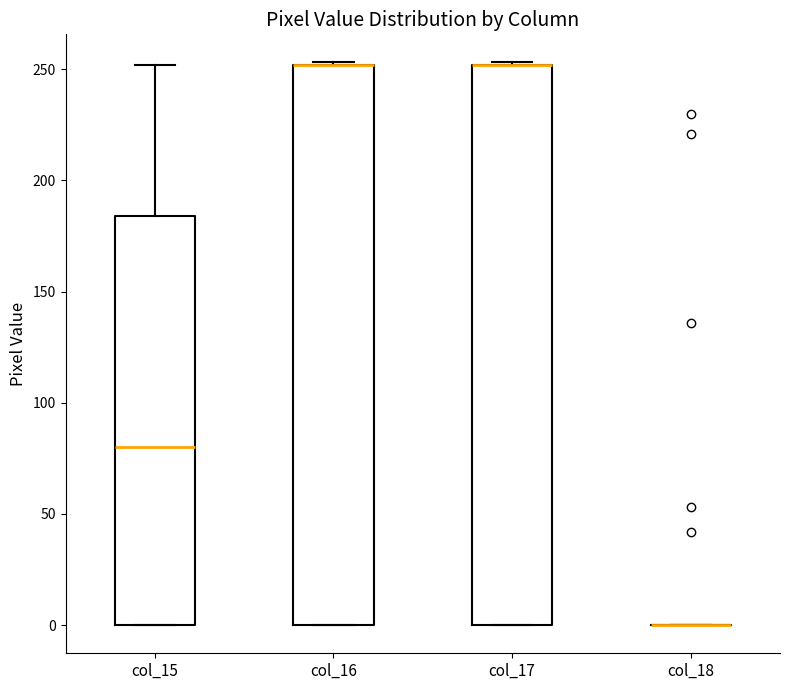

Reading left to right, transcribe this box plot: for each box, give where its median line is, the range the box spans, and where its two whiskers end, as read against the y-axis. The values are not printed on the chart, so give them approximately, as read against the axis.

col_15: median 80, box 0 to 185, whiskers 0 to 250
col_16: median 250 (drawn on the box's upper edge), box 0 to 250, whiskers 0 to 255
col_17: median 250 (drawn on the box's upper edge), box 0 to 250, whiskers 0 to 255
col_18: box collapsed to a line at 0, whiskers 0 to 0